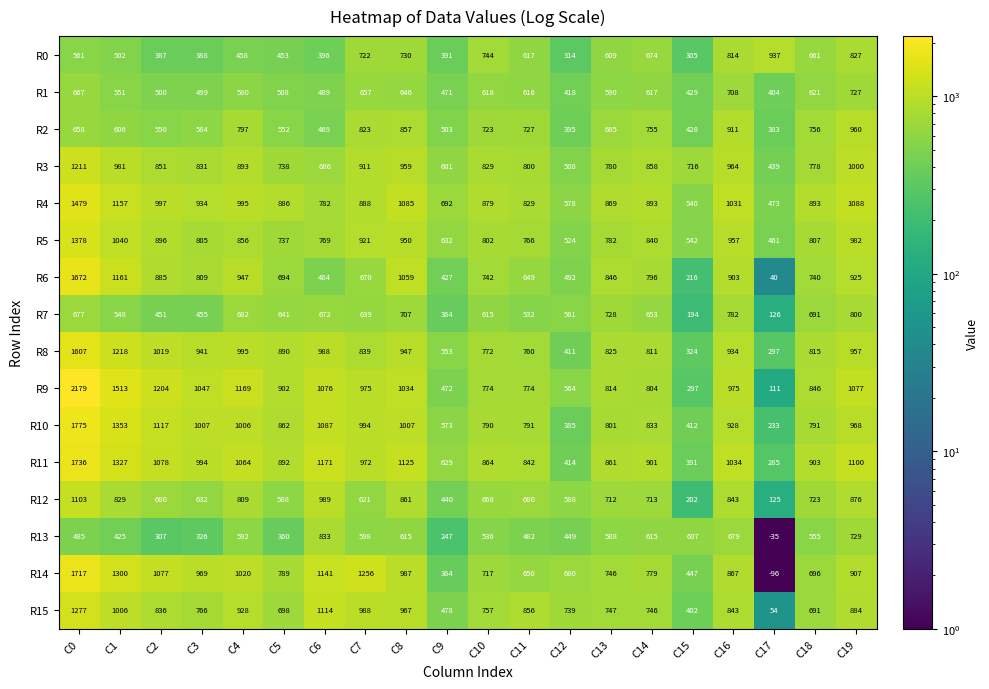

Rank the series at C2 from highest to lowest value.

R9, R10, R11, R14, R8, R4, R5, R6, R3, R15, R12, R2, R1, R7, R0, R13